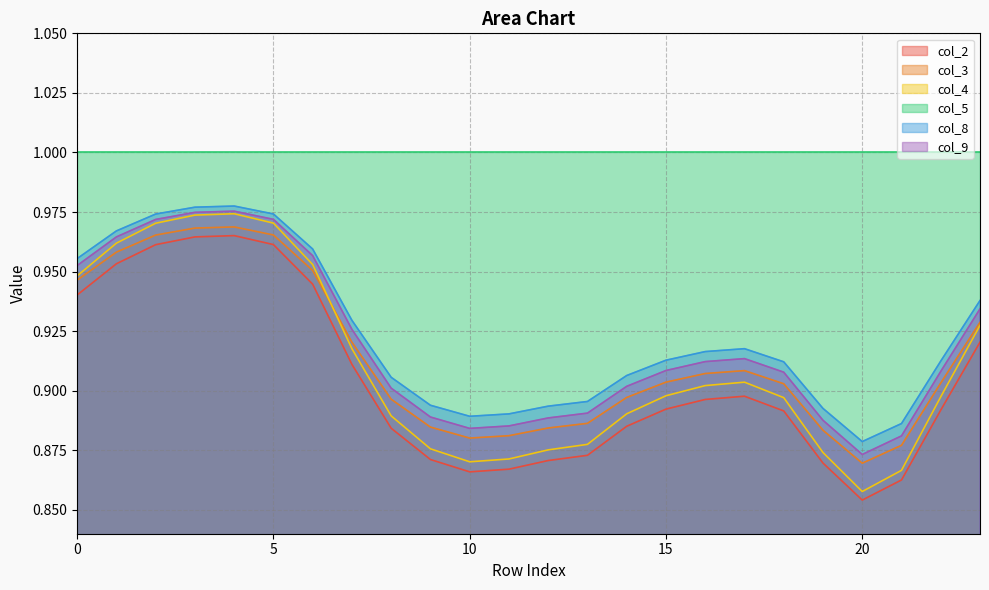

True or false: col_2 has more than 0 interior local peaks.

True